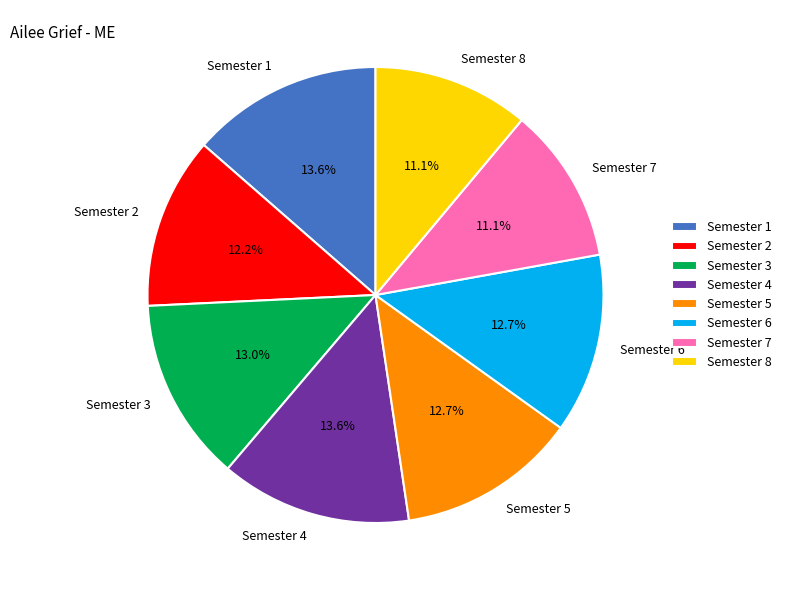

Is Semester 3 the majority of the pie?

No